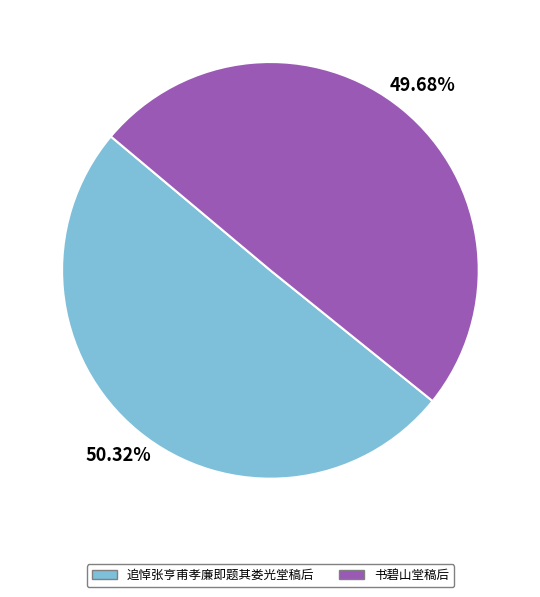

To the nearest percent, what percentage of the pie is 追悼张亨甫孝廉即题其娄光堂稿后?

50%